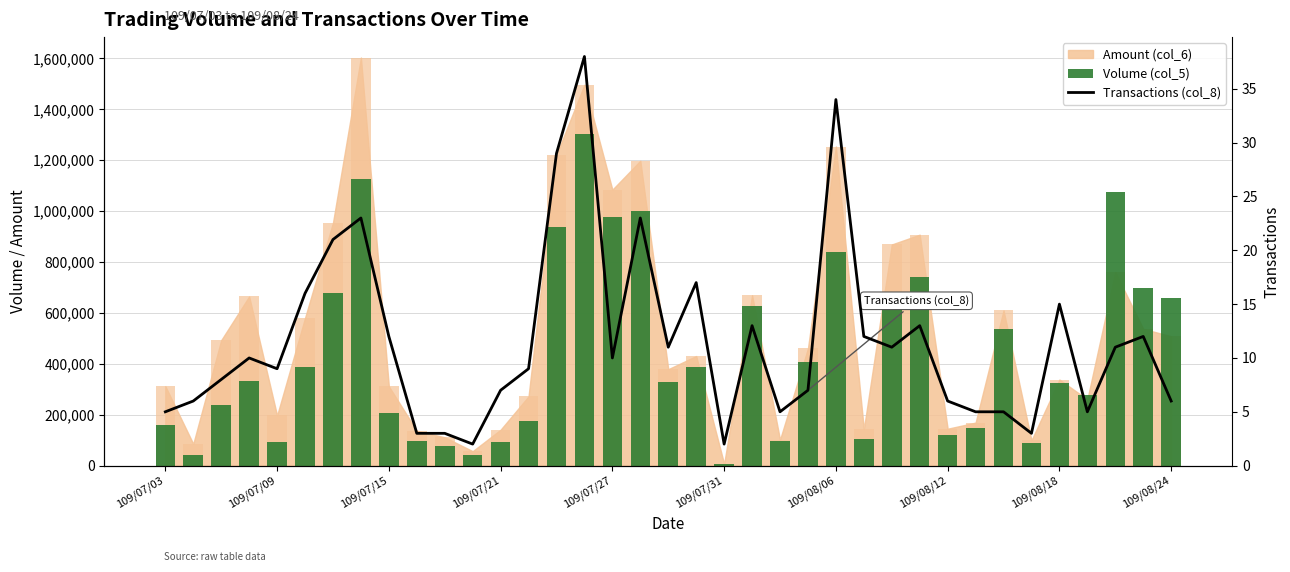

Read the Volume (col_5) value at 25, to the nearest 50.

103000